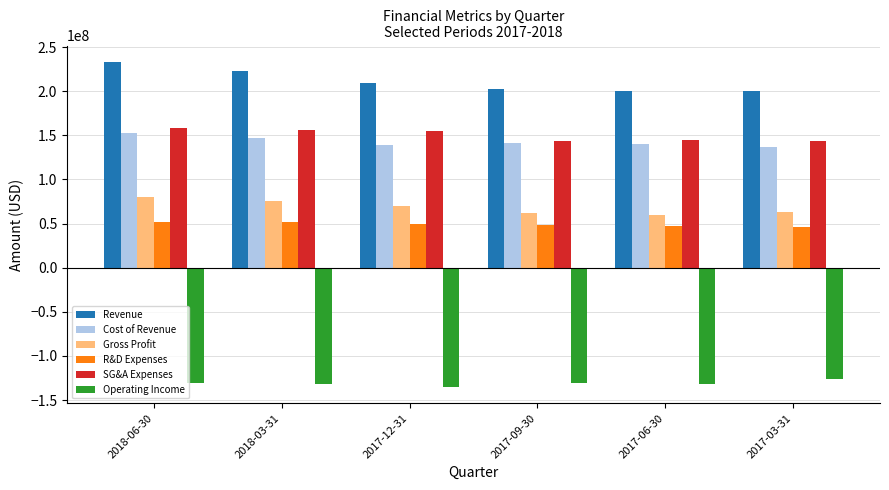

What position from the right is 2017-09-30?

3